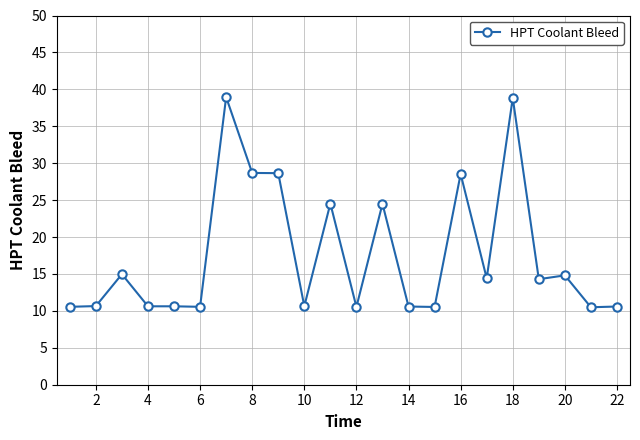

What is the value of the 21st point from the left?

10.5